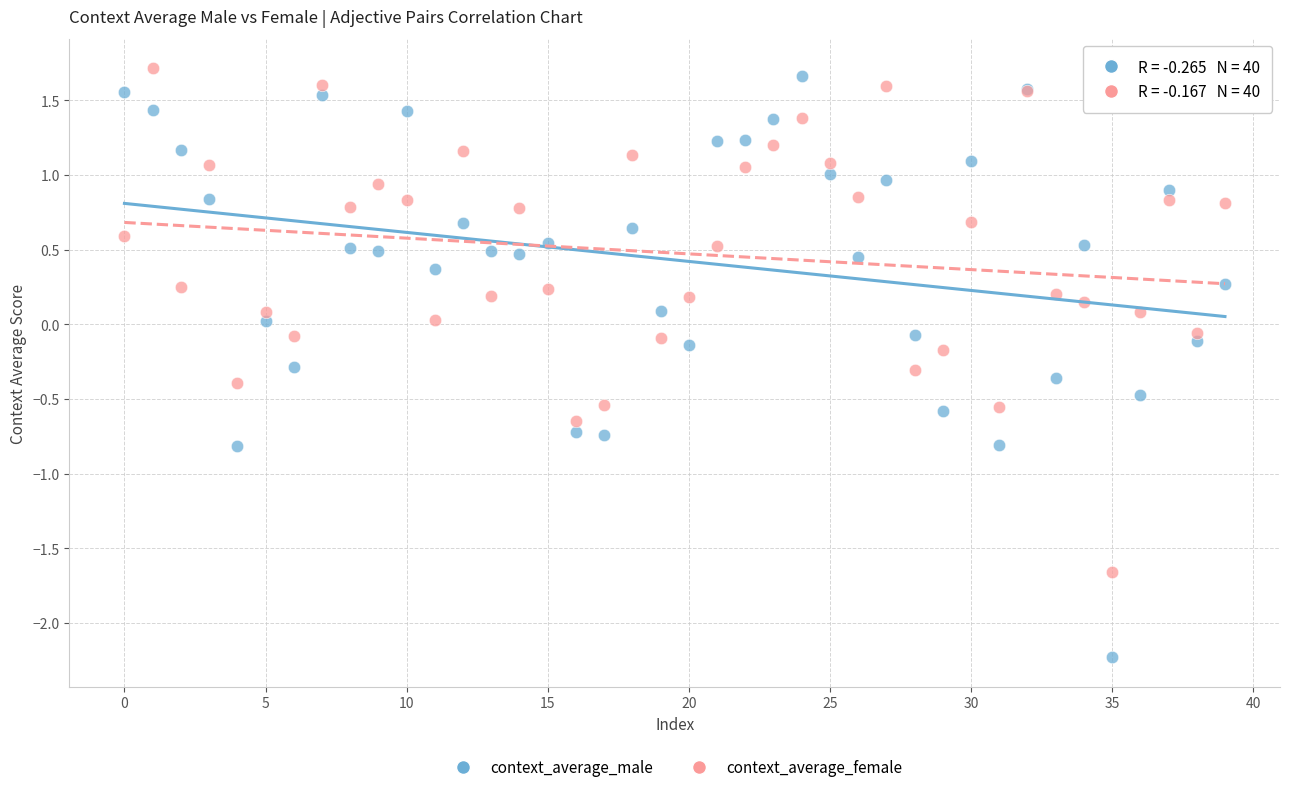

Which series contains the highest Y value?

context_average_female